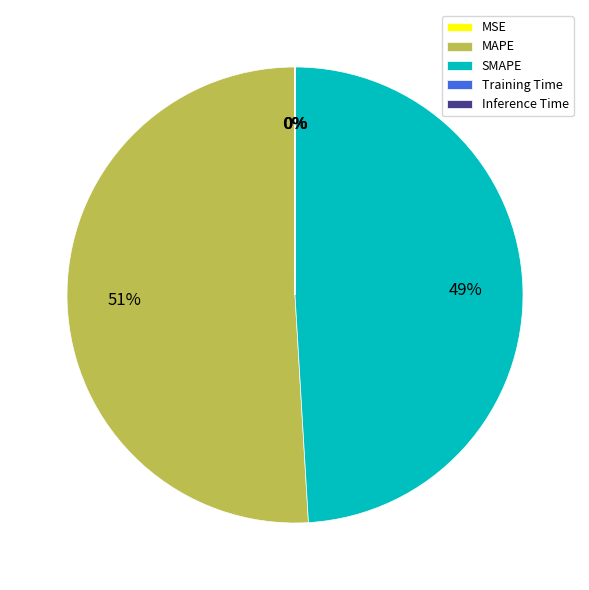

Is it true that SMAPE is 49% of the pie?

True